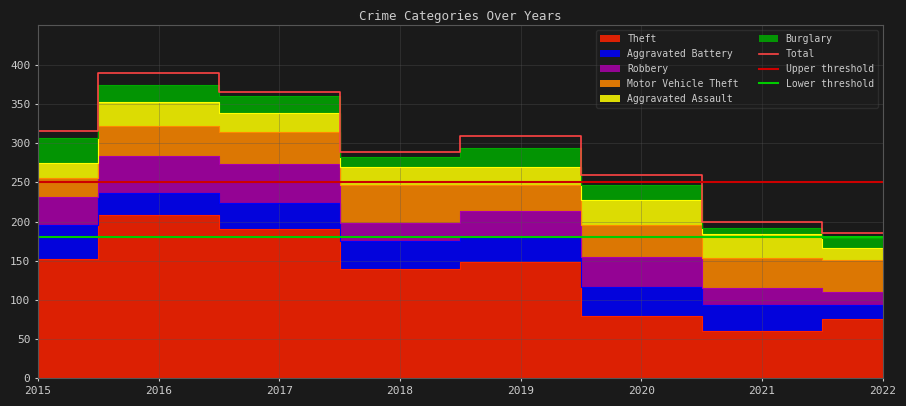

Reading right to left, what are all the values shown in this chart?

Theft: 2022=76	2021=61	2020=80	2019=149	2018=140	2017=190	2016=208	2015=152
Aggravated Battery: 2022=18	2021=32	2020=36	2019=31	2018=35	2017=34	2016=28	2015=43
Robbery: 2022=16	2021=22	2020=39	2019=34	2018=23	2017=49	2016=47	2015=36
Motor Vehicle Theft: 2022=41	2021=39	2020=40	2019=33	2018=49	2017=41	2016=39	2015=24
Aggravated Assault: 2022=15	2021=30	2020=33	2019=22	2018=22	2017=24	2016=30	2015=20
Burglary: 2022=13	2021=8	2020=18	2019=25	2018=13	2017=22	2016=22	2015=32